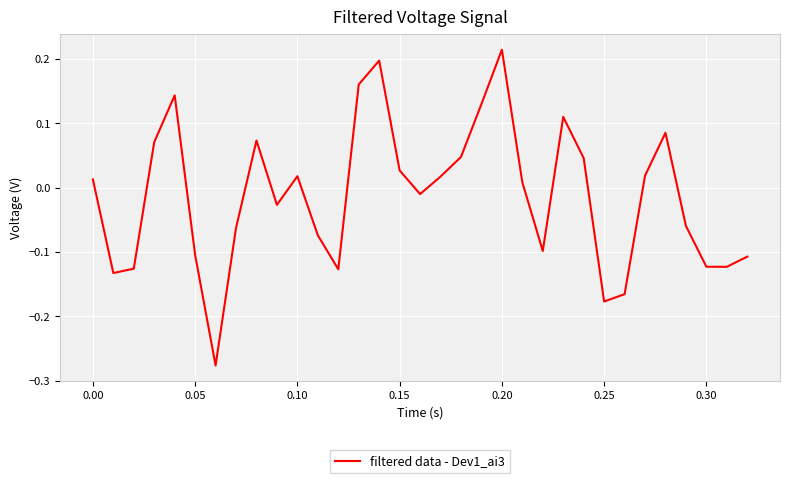

What is the difference between the maximum and minimum values?

0.5